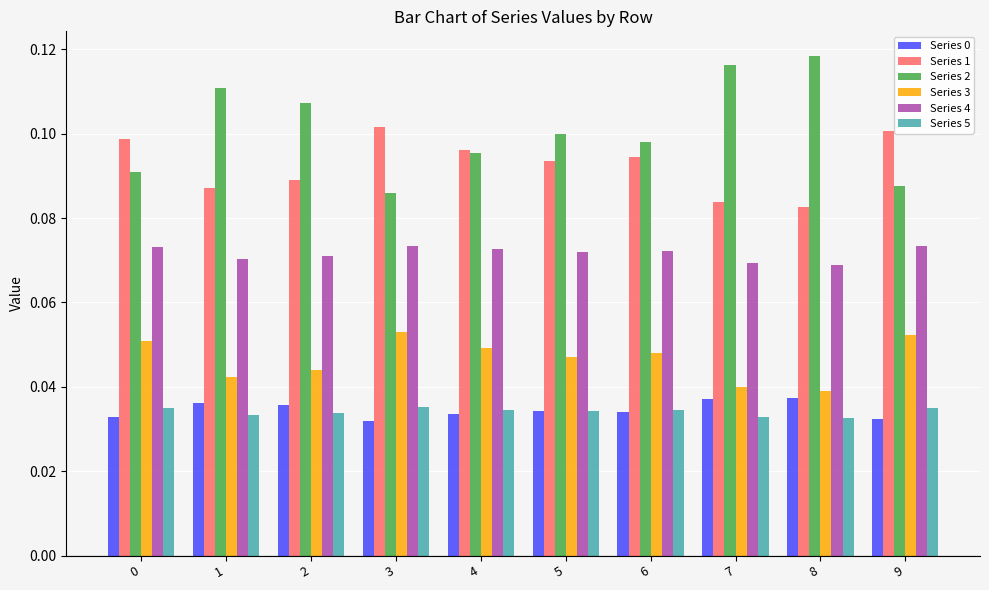

How many Series 0 values are between 0 and 1?

10